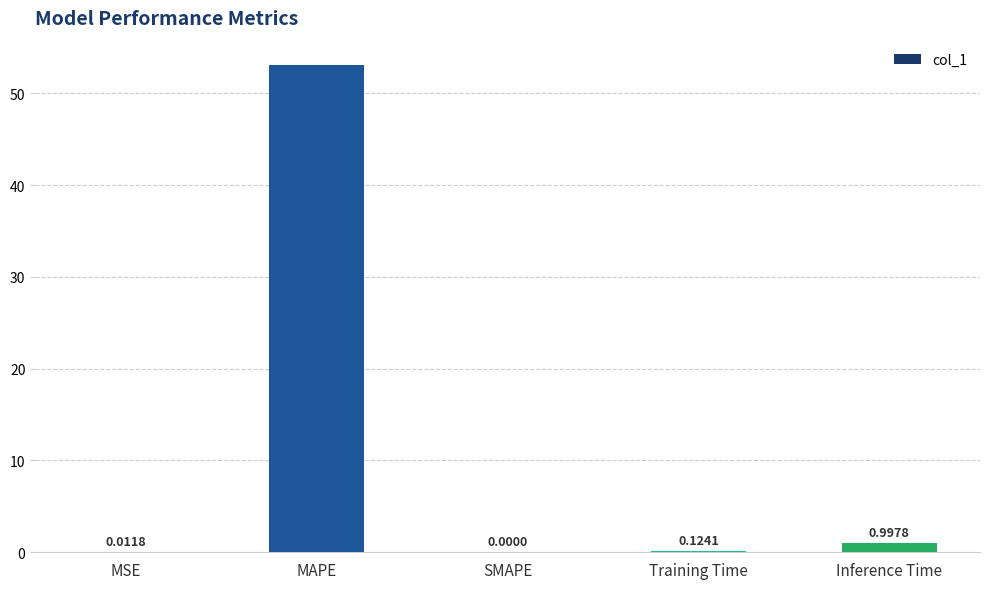

Is it true that the value at SMAPE is 0.0?

True